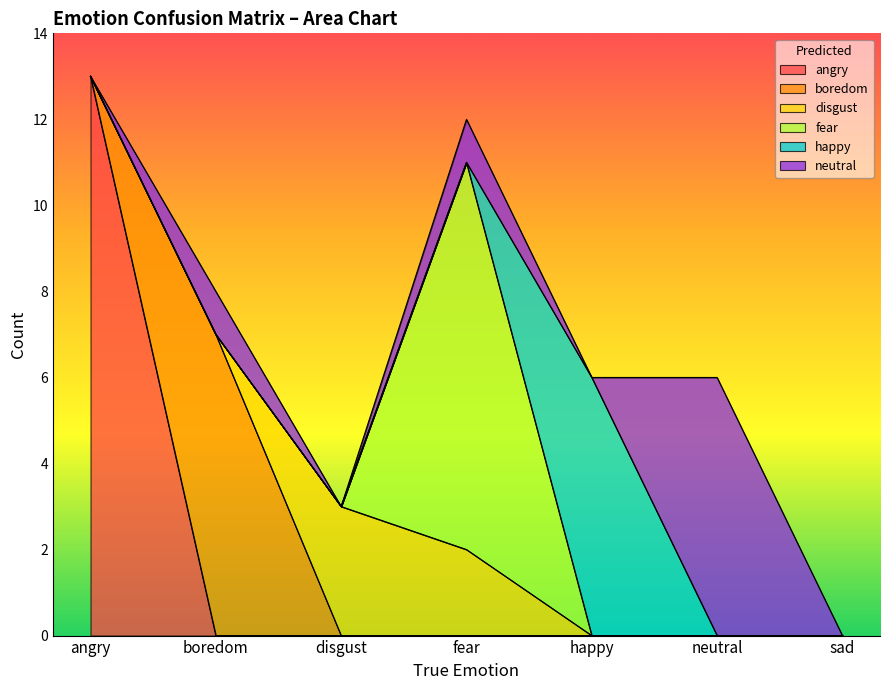

What is the total value across all series at angry?

13